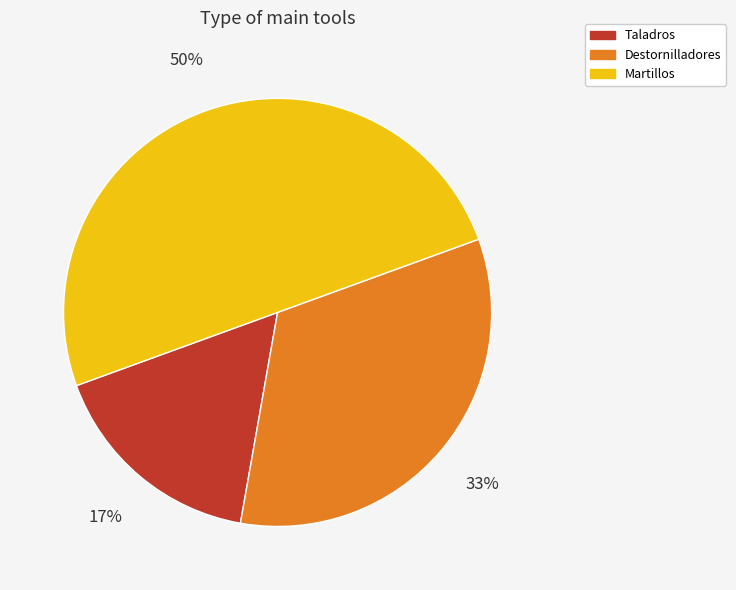

Rank the categories by value from highest to lowest.

Martillos, Destornilladores, Taladros